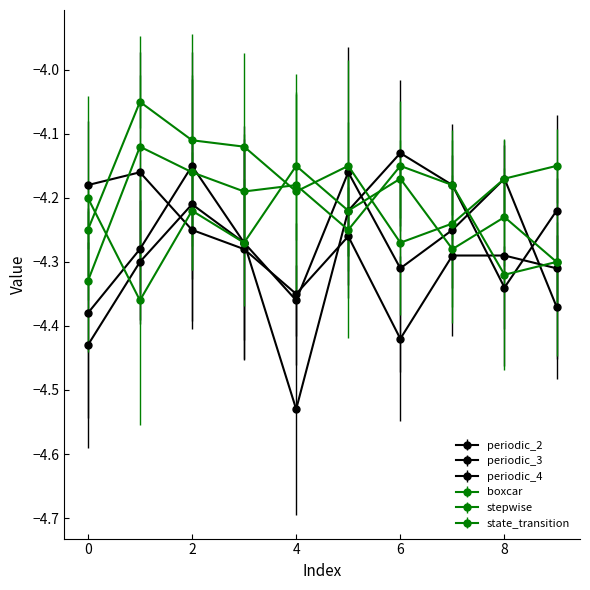

How many data points does each series have?

10